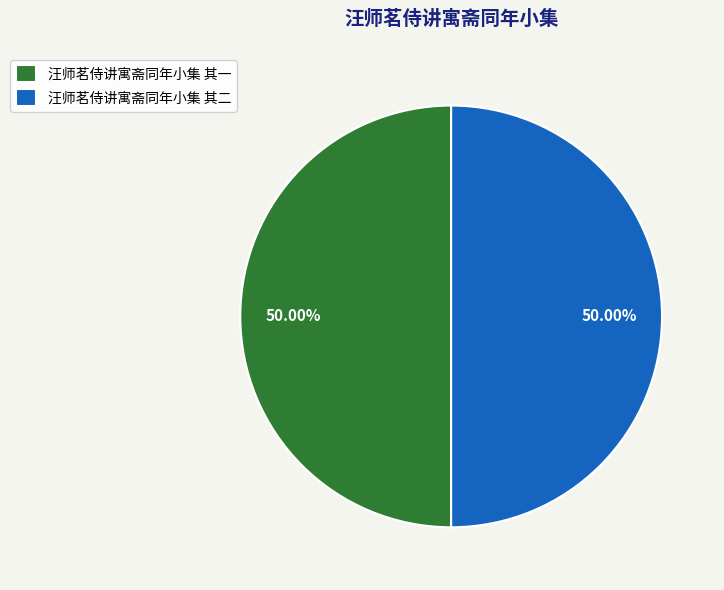

What portion of the pie excludes 汪师茗侍讲寓斋同年小集 其二?

50.0%